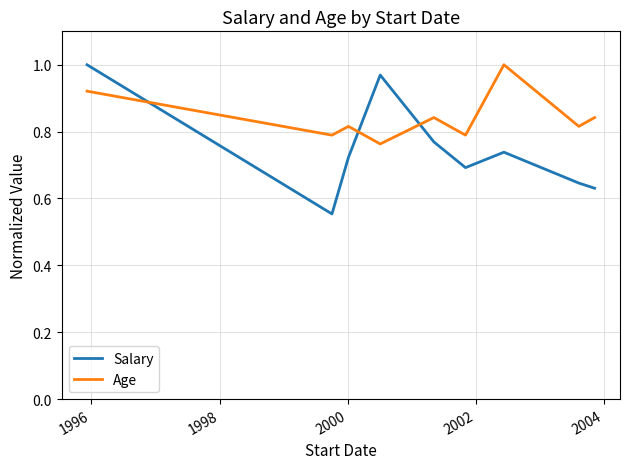

Which series has the largest total across all categories?

Age